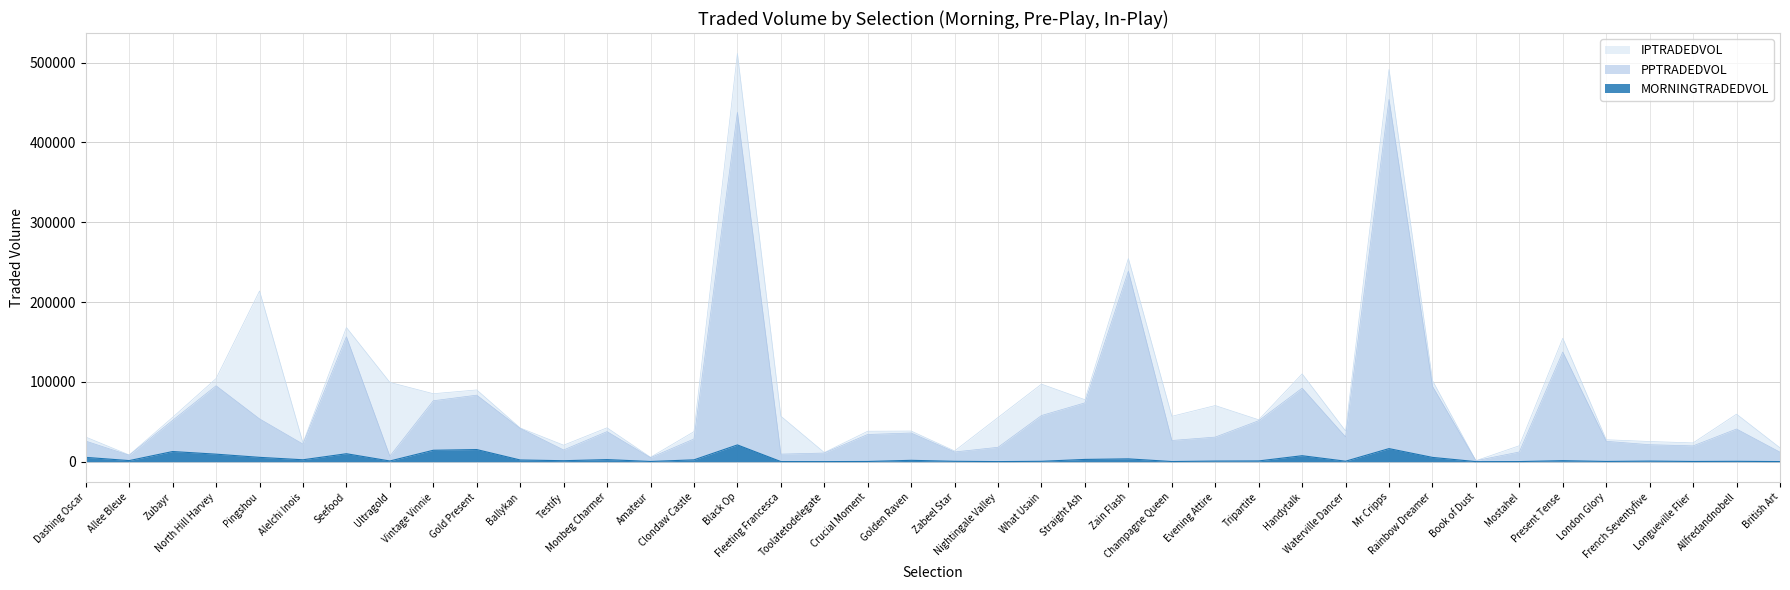

Which category has the lowest value across all series?

Book of Dust